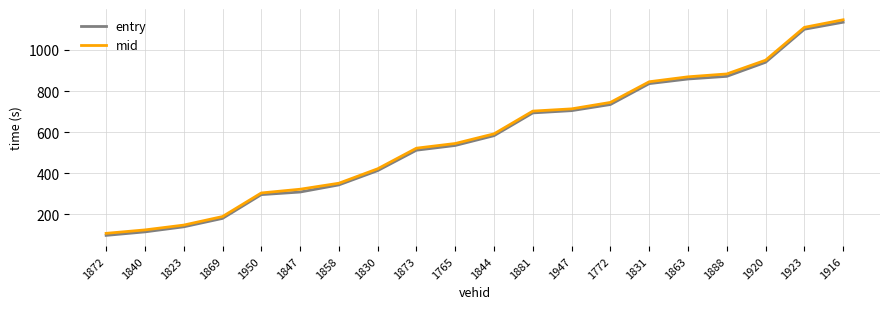

At which category is the sum across all series the highest?

1916